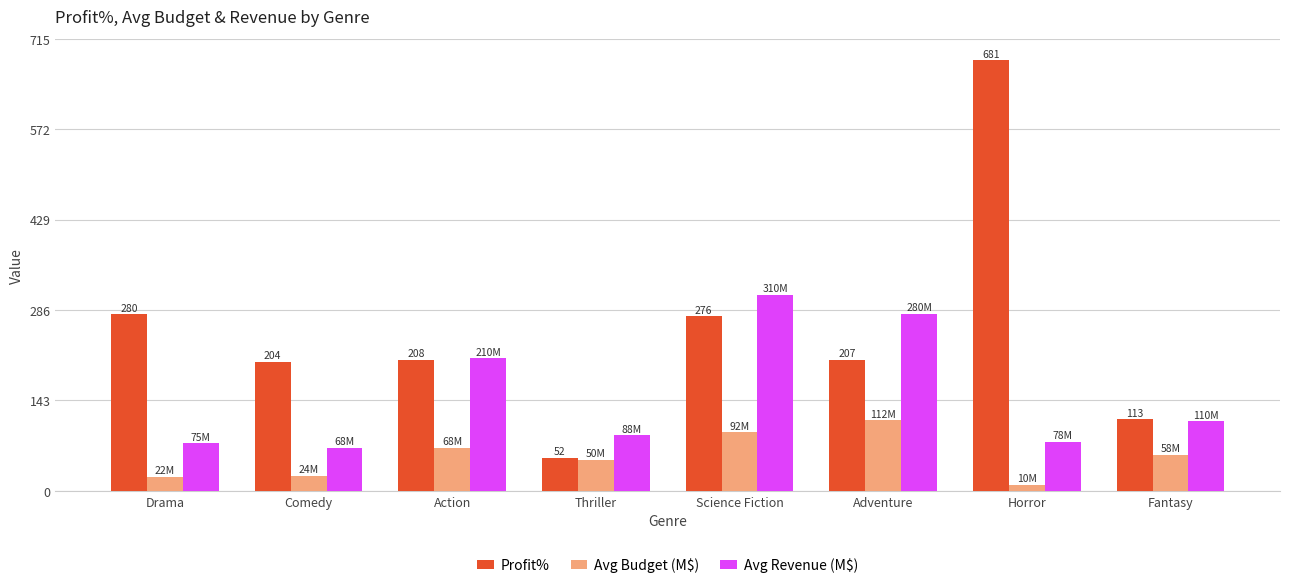

Which series has the largest total across all categories?

Profit%